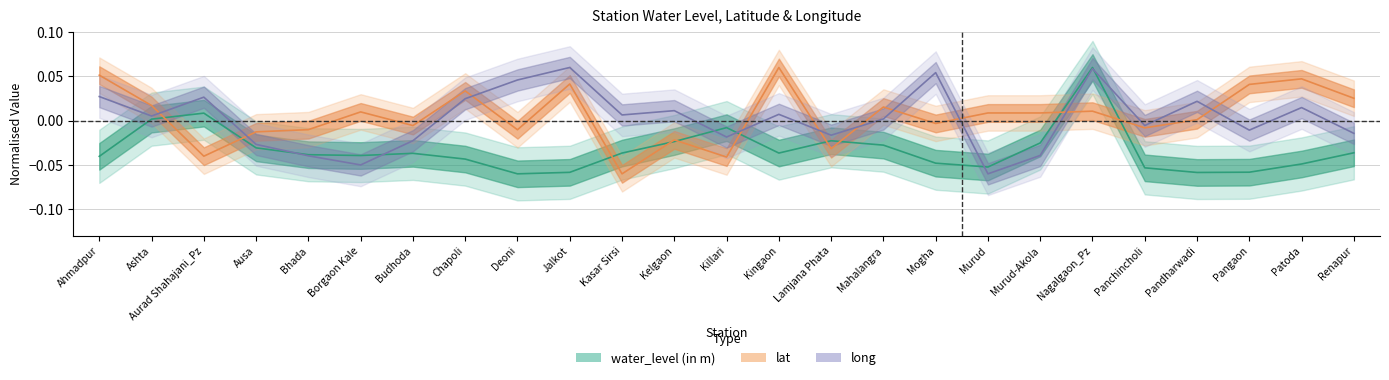

At which category is the sum across all series the highest?

Nagalgaon_Pz